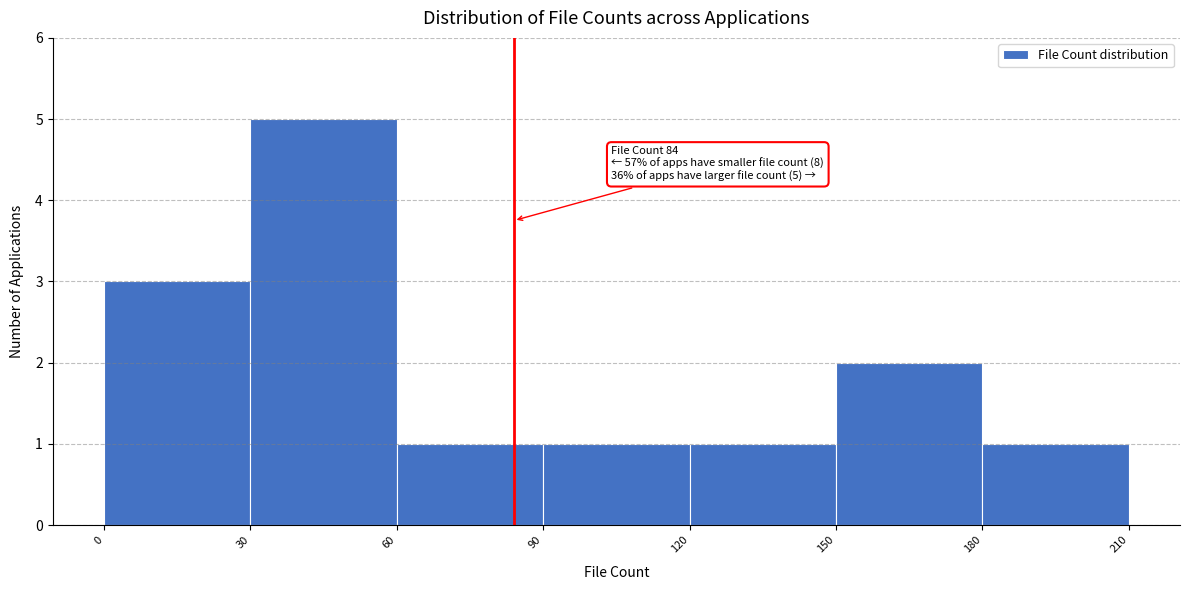

Over which range of the x-axis is the bar tallest?

30 to 60